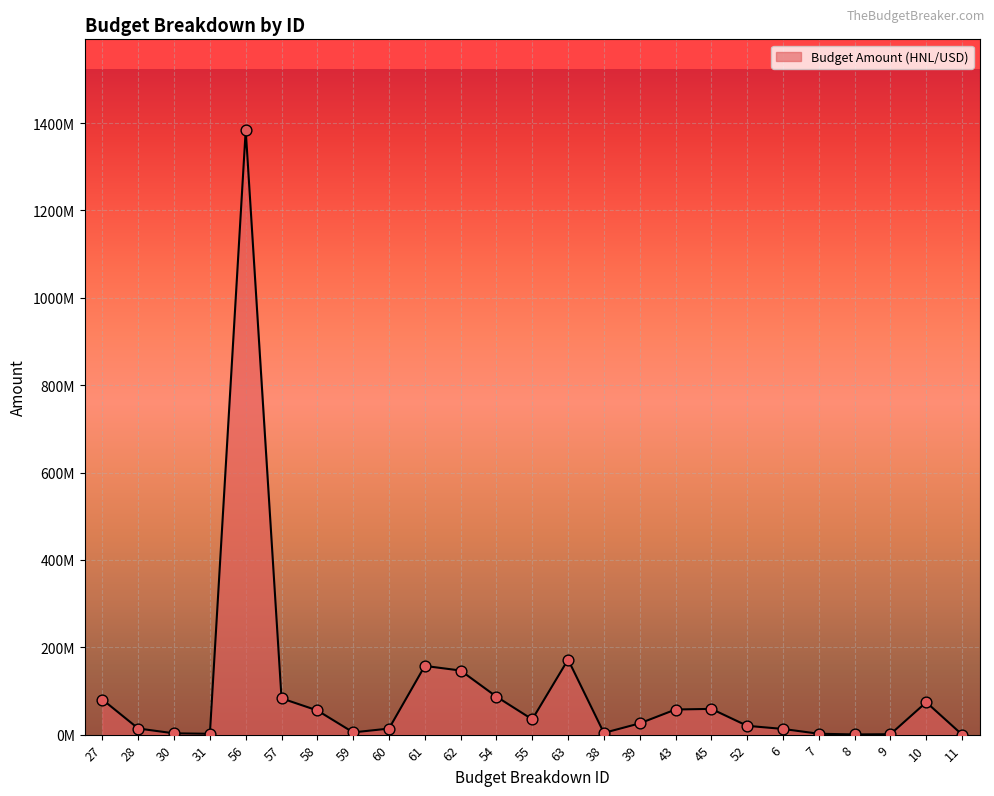

Which has a higher value, 8 or 10?

10